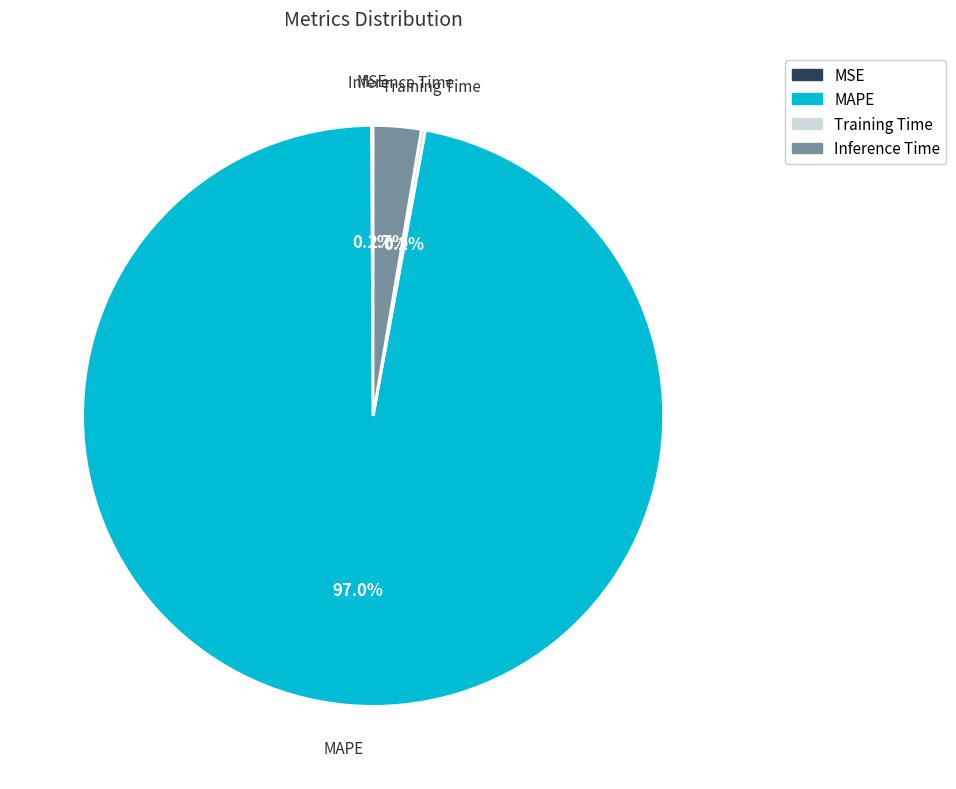

Is there any slice that represents more than half of the pie?

Yes